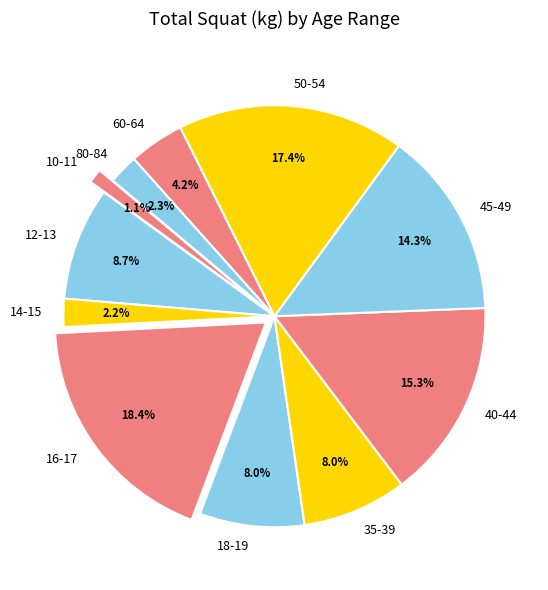

Is 60-64 the majority of the pie?

No